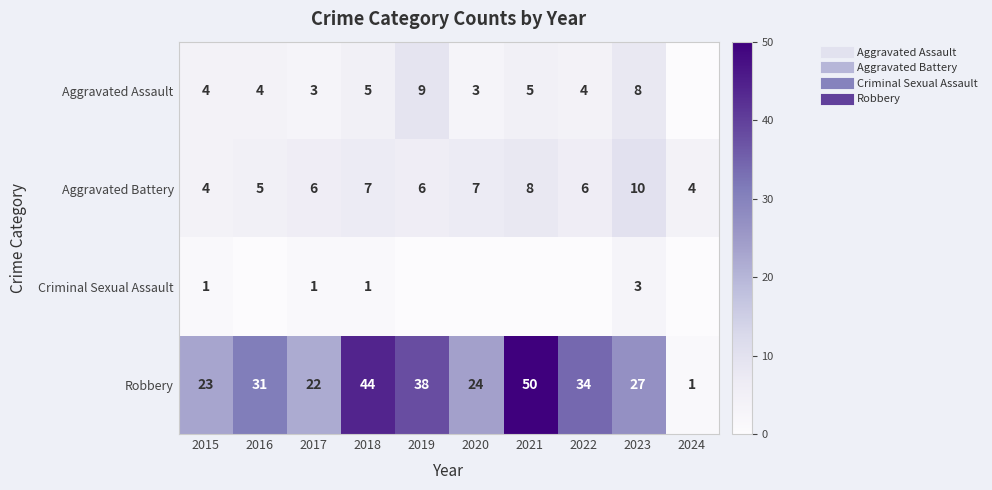

Read the Criminal Sexual Assault value at 2015.

1